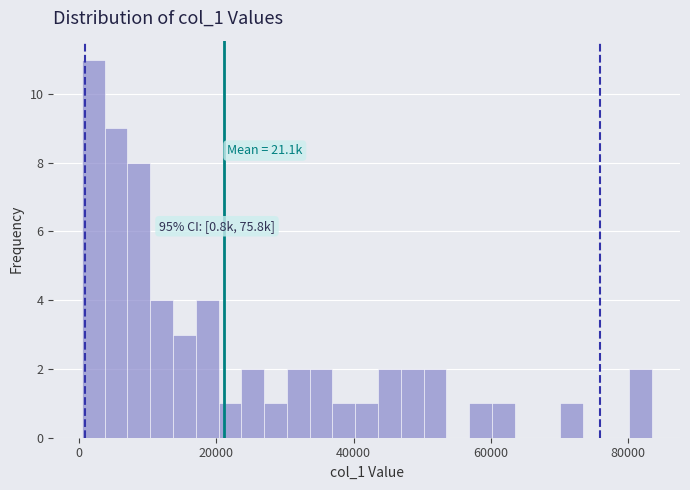

Around what value on the x-axis is the tallest bar? Give the approximate position of its centre, as read against the axis.

2000